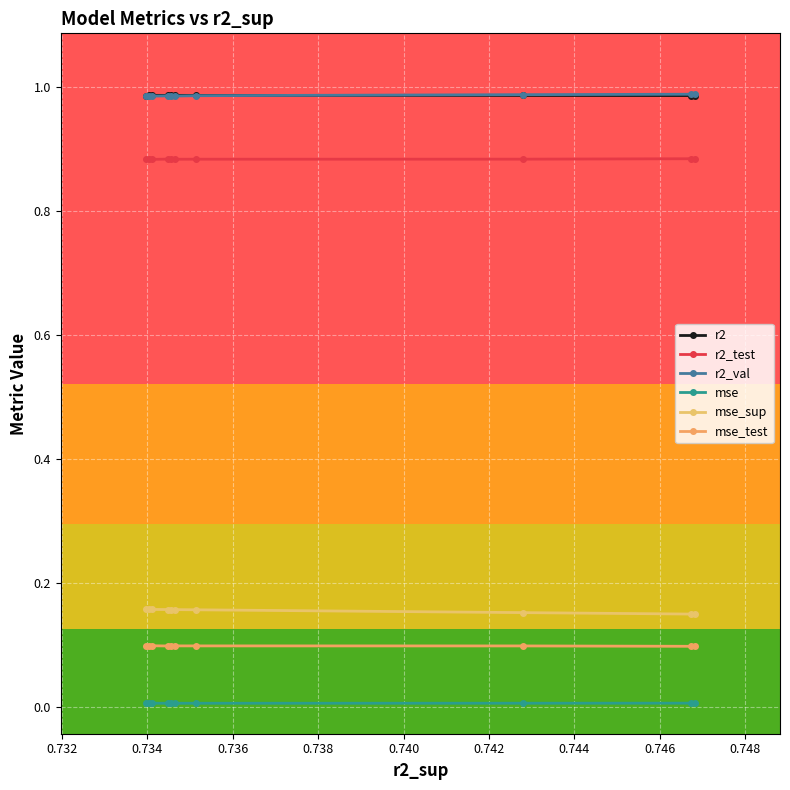

What is the average value of the r2 series?

1.0